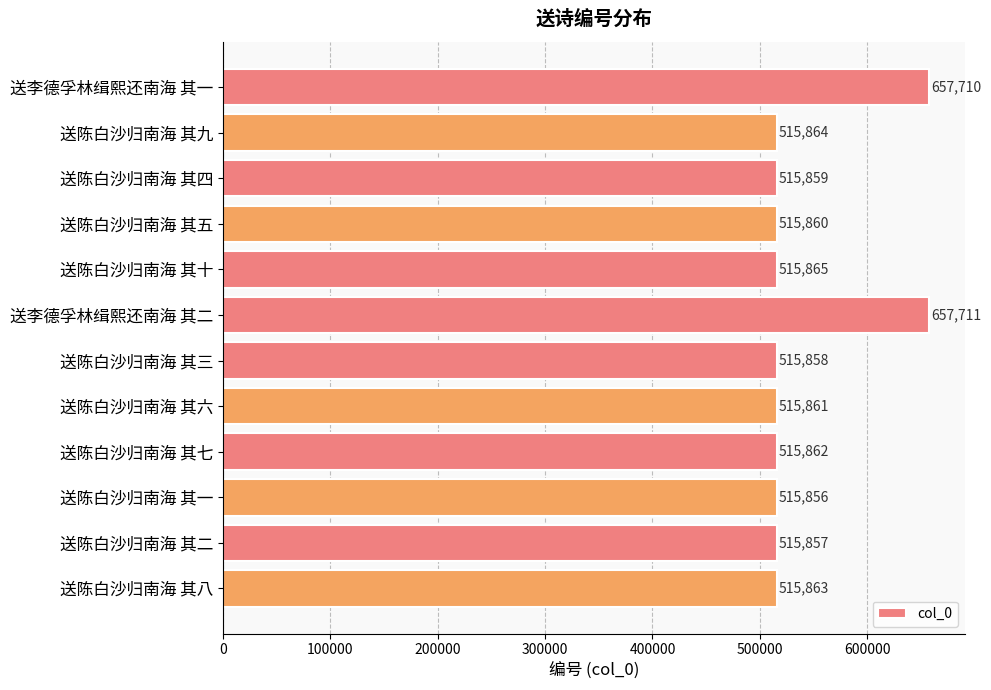

Where is the data nearest to the value 586783?

送陈白沙归南海 其十